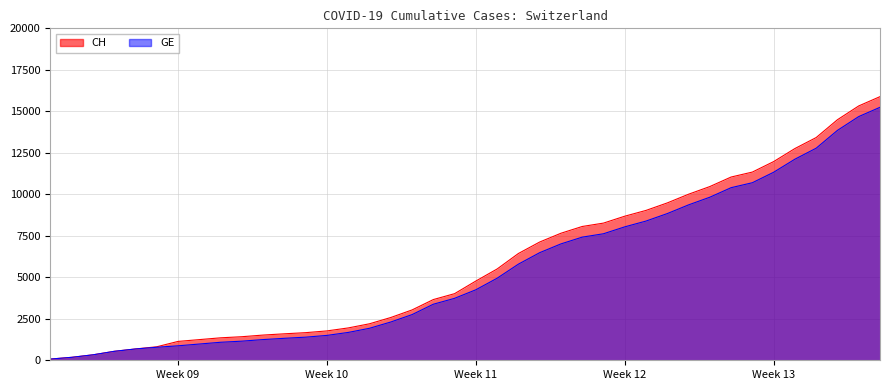

List the series in order of their peak value, highest first.

CH, GE